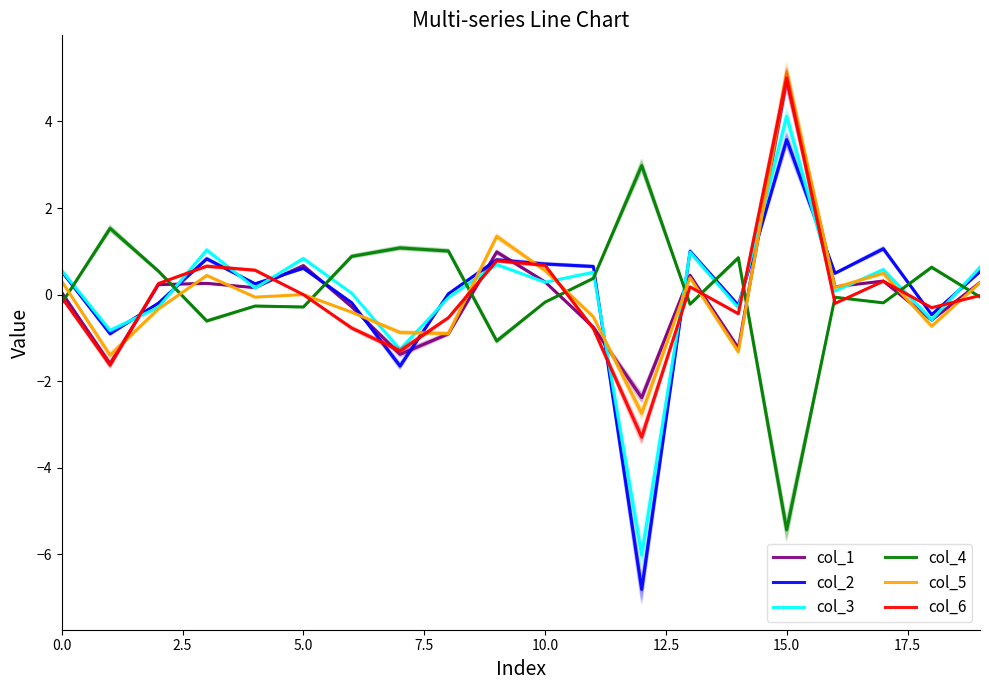

What are all the series names shown in the legend?

col_1, col_2, col_3, col_4, col_5, col_6